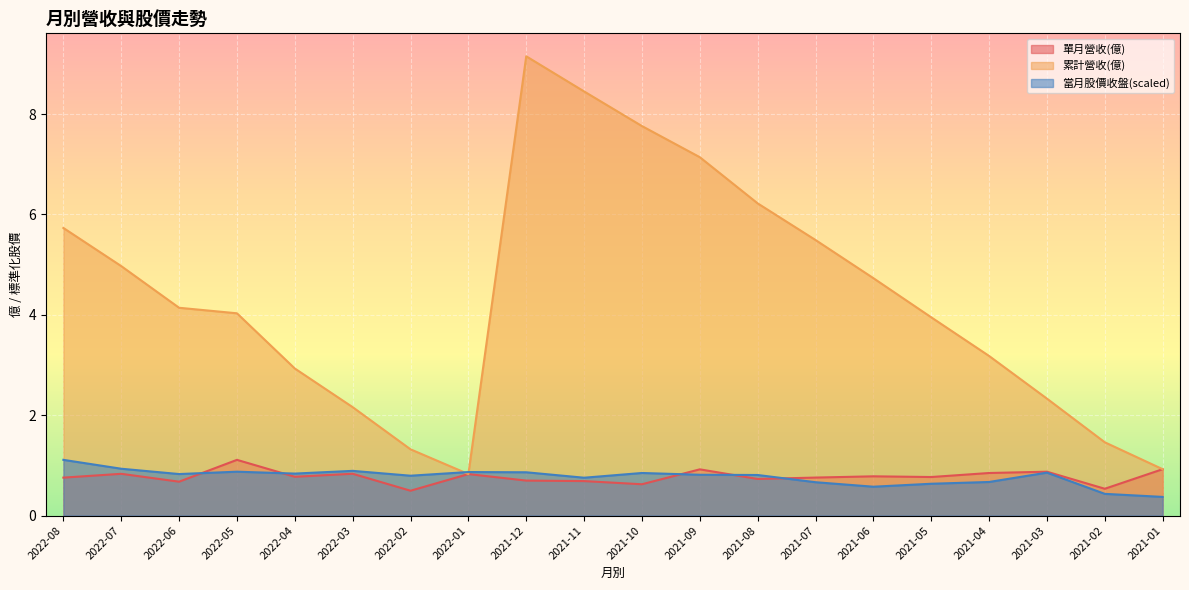

Reading right to left, list all the values displayed in this chart.

單月營收(億): 2021-01=0.9	2021-02=0.5	2021-03=0.9	2021-04=0.8	2021-05=0.8	2021-06=0.8	2021-07=0.8	2021-08=0.7	2021-09=0.9	2021-10=0.6	2021-11=0.7	2021-12=0.7	2022-01=0.8	2022-02=0.5	2022-03=0.8	2022-04=0.8	2022-05=1.1	2022-06=0.7	2022-07=0.8	2022-08=0.8
累計營收(億): 2021-01=0.9	2021-02=1.5	2021-03=2.3	2021-04=3.2	2021-05=4.0	2021-06=4.7	2021-07=5.5	2021-08=6.2	2021-09=7.1	2021-10=7.8	2021-11=8.4	2021-12=9.2	2022-01=0.8	2022-02=1.3	2022-03=2.2	2022-04=2.9	2022-05=4.0	2022-06=4.1	2022-07=5.0	2022-08=5.7
當月股價收盤: 2021-01=0.4	2021-02=0.4	2021-03=0.9	2021-04=0.7	2021-05=0.6	2021-06=0.6	2021-07=0.7	2021-08=0.8	2021-09=0.8	2021-10=0.8	2021-11=0.8	2021-12=0.9	2022-01=0.9	2022-02=0.8	2022-03=0.9	2022-04=0.8	2022-05=0.9	2022-06=0.8	2022-07=0.9	2022-08=1.1